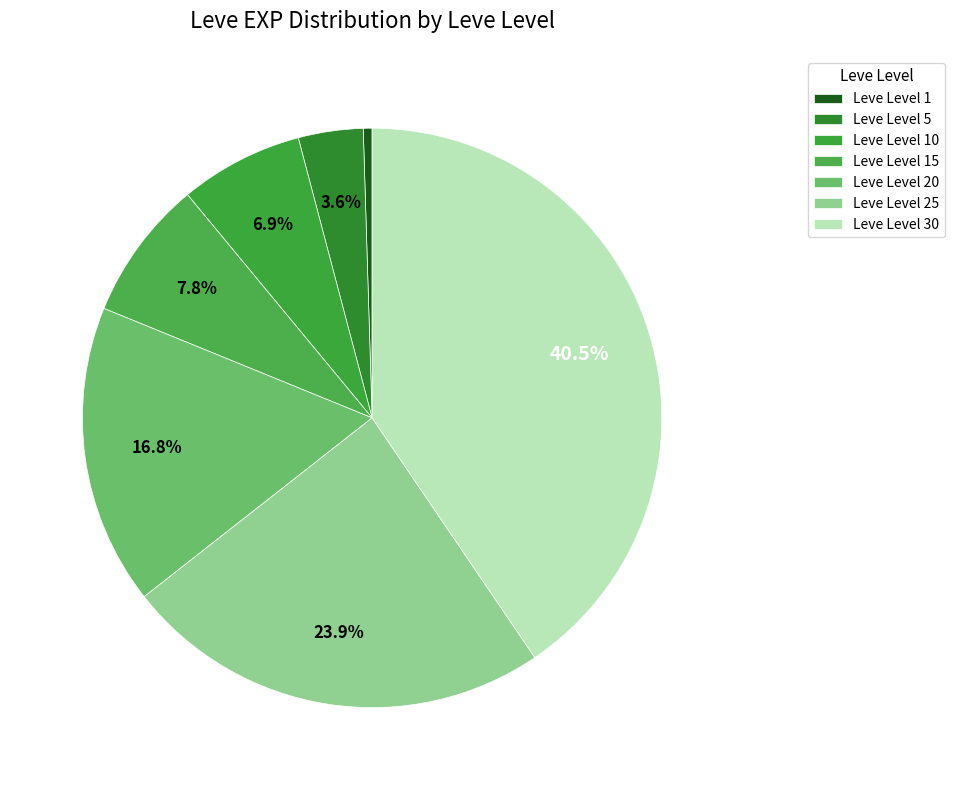

Rank the categories by value from lowest to highest.

Leve Level 1, Leve Level 5, Leve Level 10, Leve Level 15, Leve Level 20, Leve Level 25, Leve Level 30